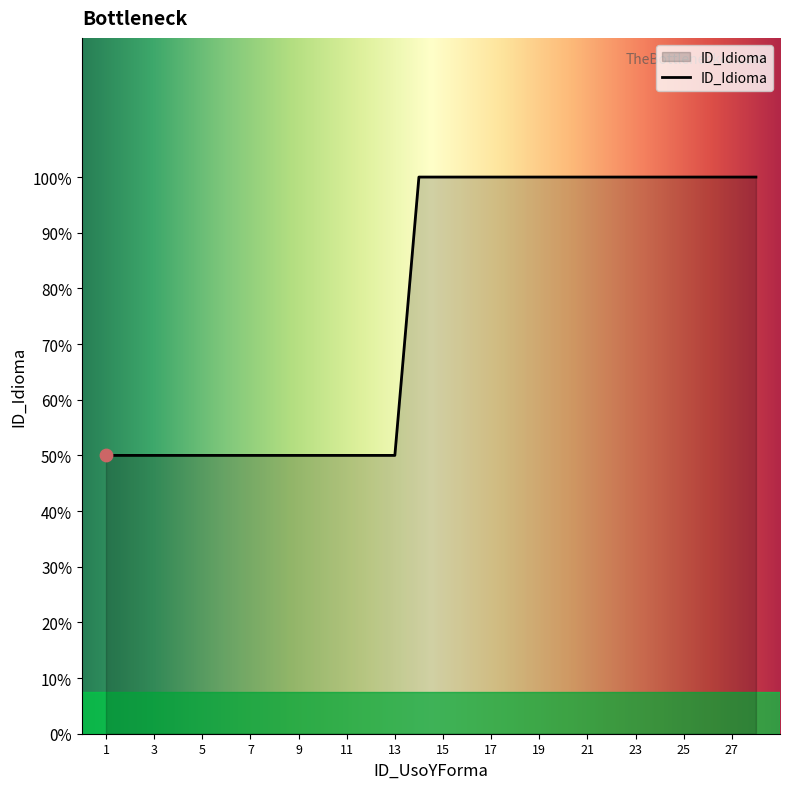

Does the chart have visible grid lines?

No